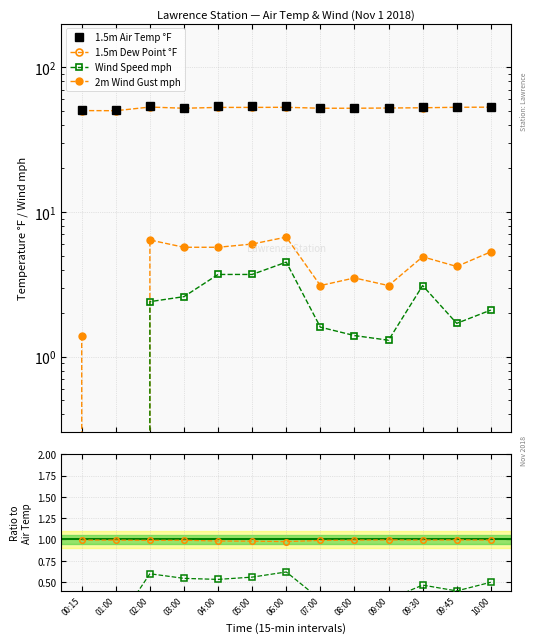

At which category is the sum across all series the highest?

06:00